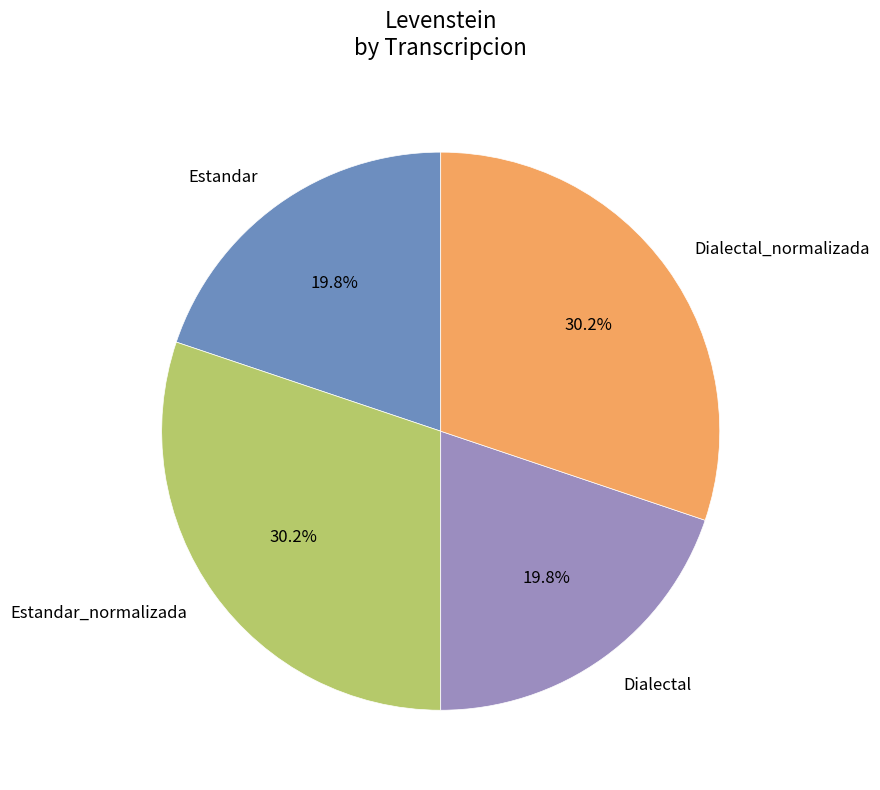

Count the number of slices in the pie.

4